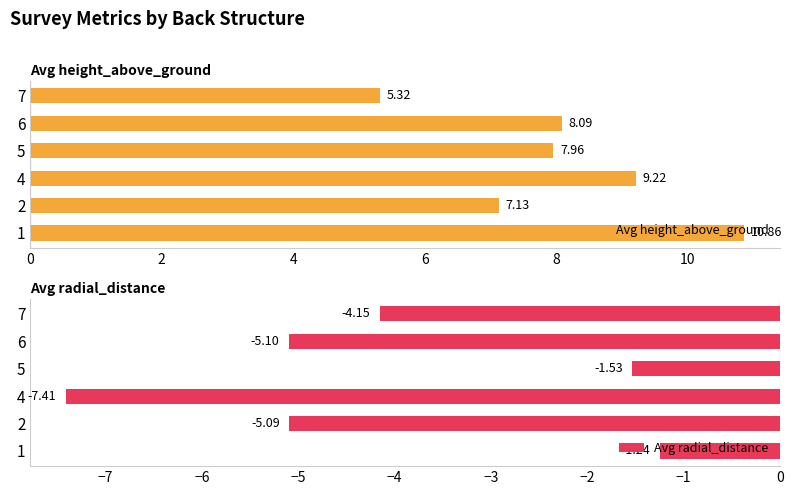

What are all the series names shown in the legend?

Avg height_above_ground, Avg radial_distance